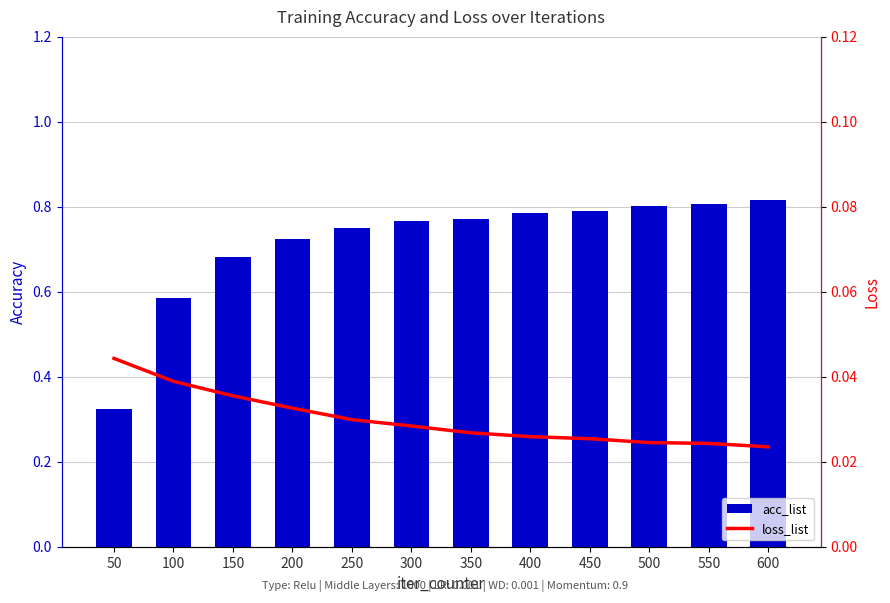

What is the value of the acc_list bar at the 2nd from the left?

0.6